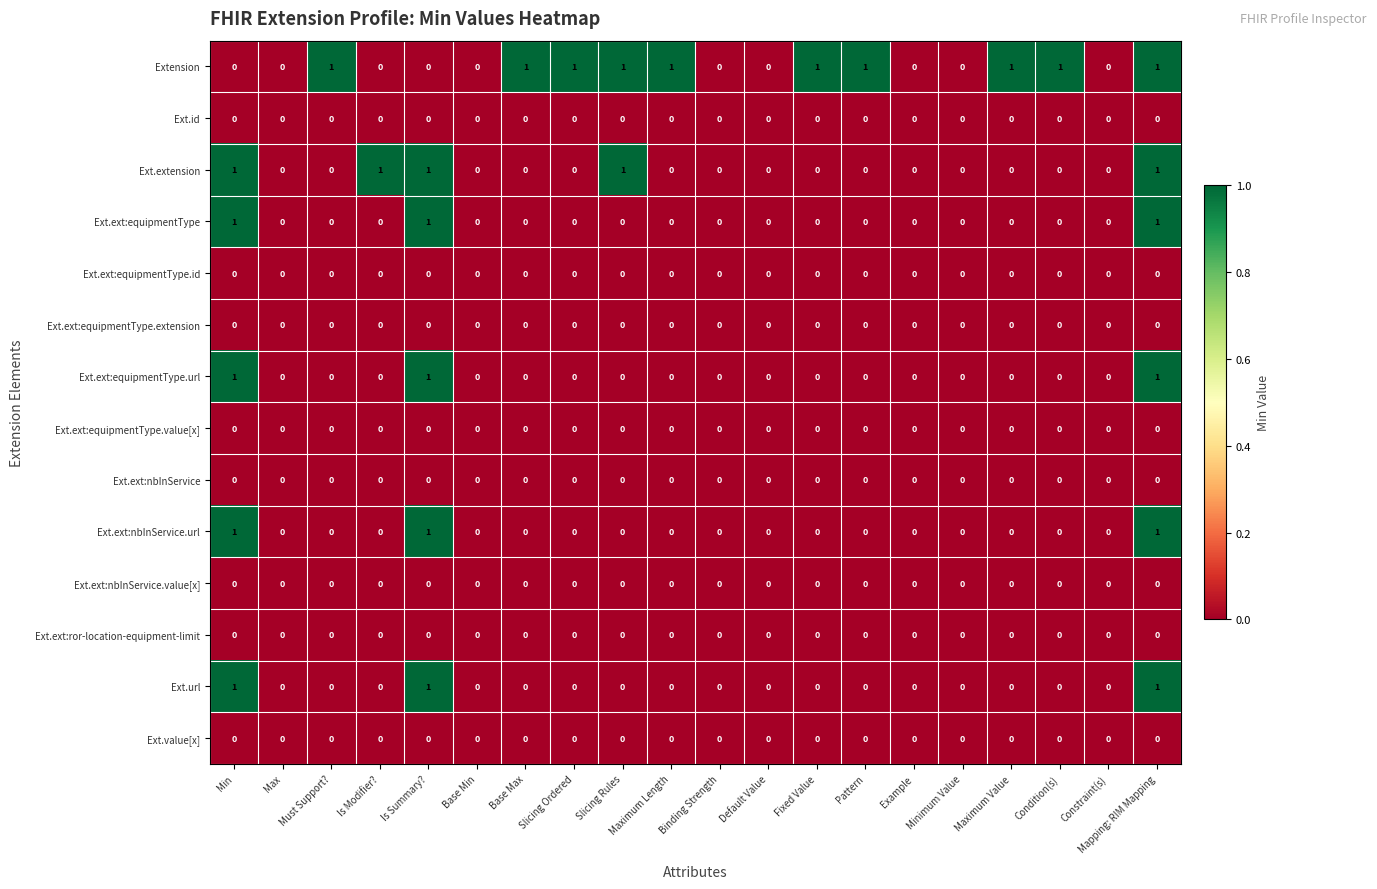

Which series changed the most between Binding Strength and Pattern?

Extension